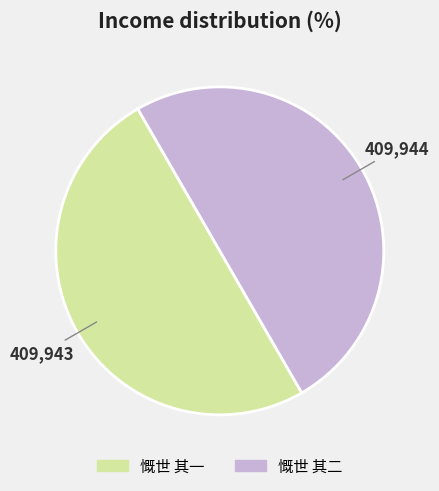

Do 慨世 其二 and 慨世 其一 together represent more than half of the pie?

Yes